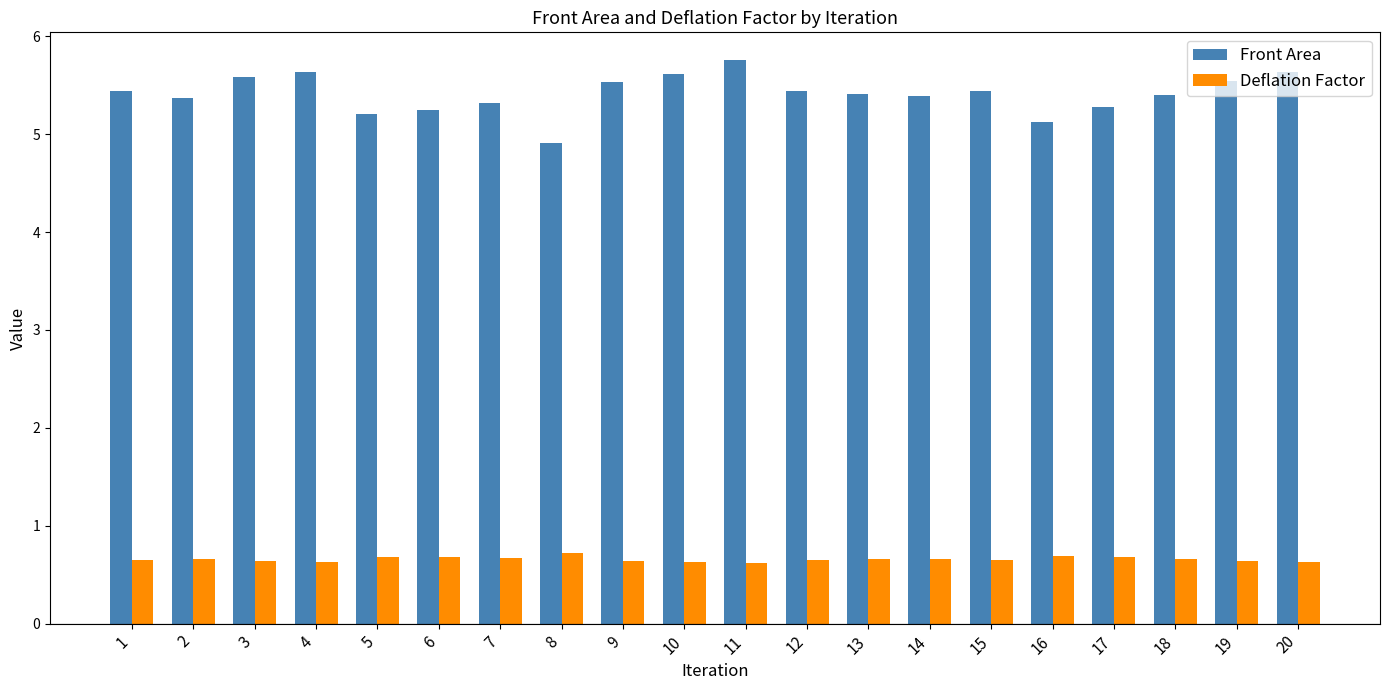

Count the number of categories in the chart.

20